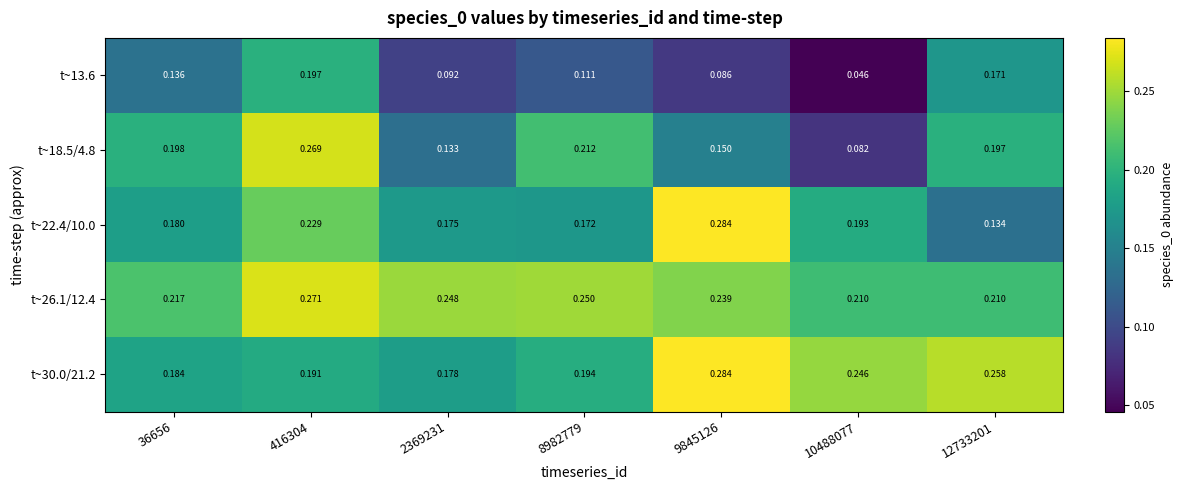

Between 416304 and 10488077, which series saw the biggest shift?

t~18.5/4.8